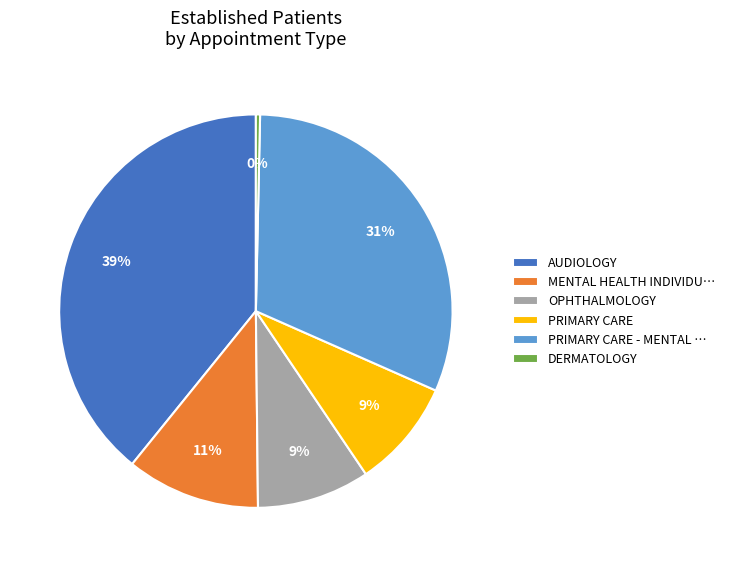

Is it true that PRIMARY CARE is 9% of the pie?

True